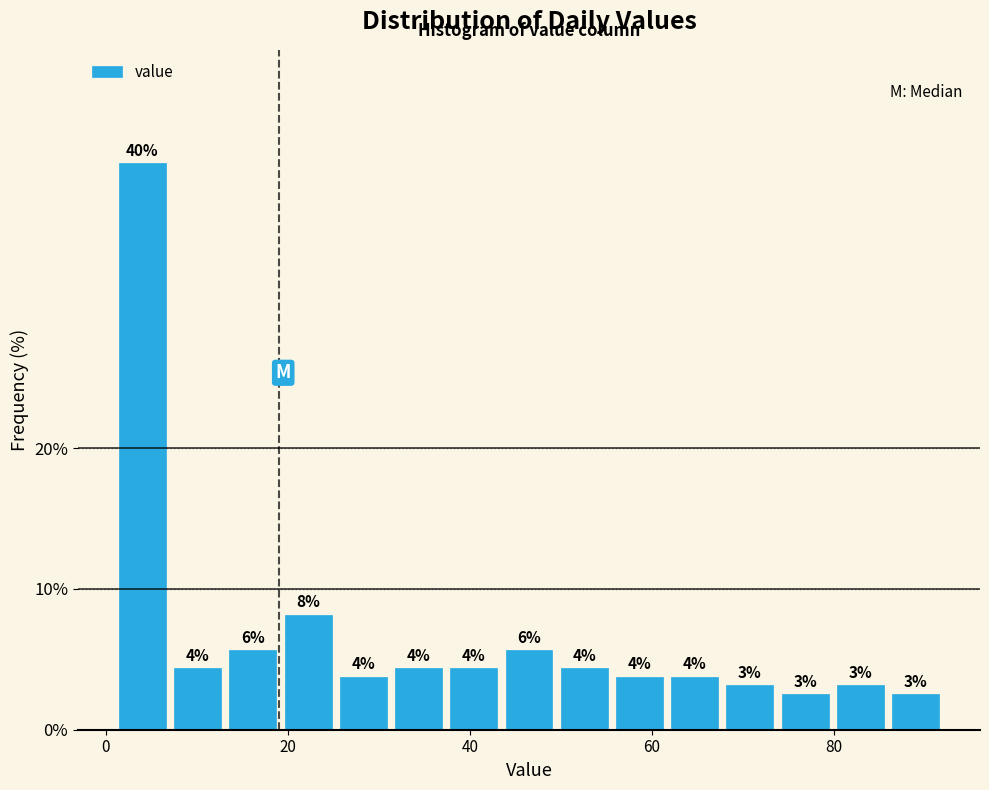

Read against the x-axis, roughly where is the centre of the tallest bar?

4